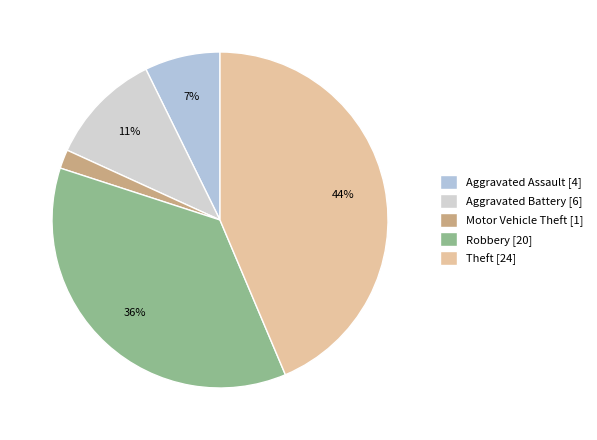

What is the smallest slice in the pie chart?

Motor Vehicle Theft